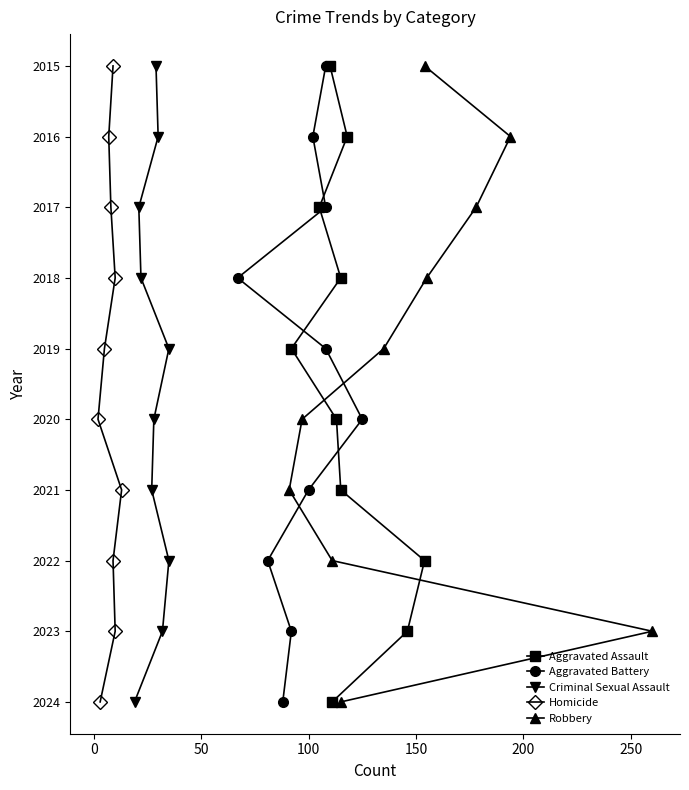

What is the minimum value for Robbery?

2015